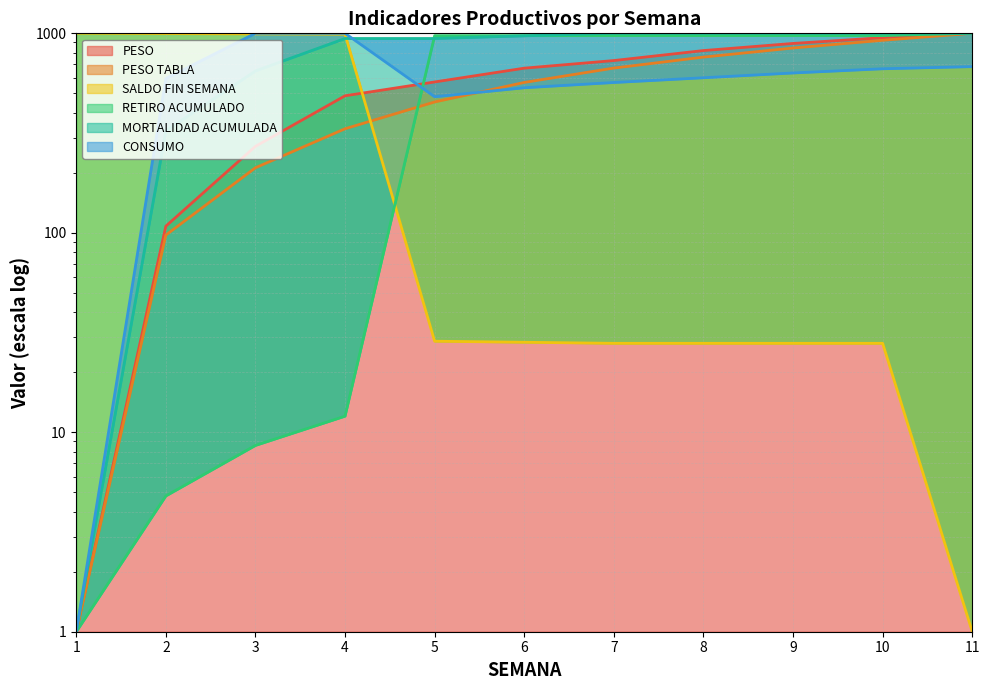

True or false: RETIRO ACUMULADO has a value of 993.4 at 3.

True